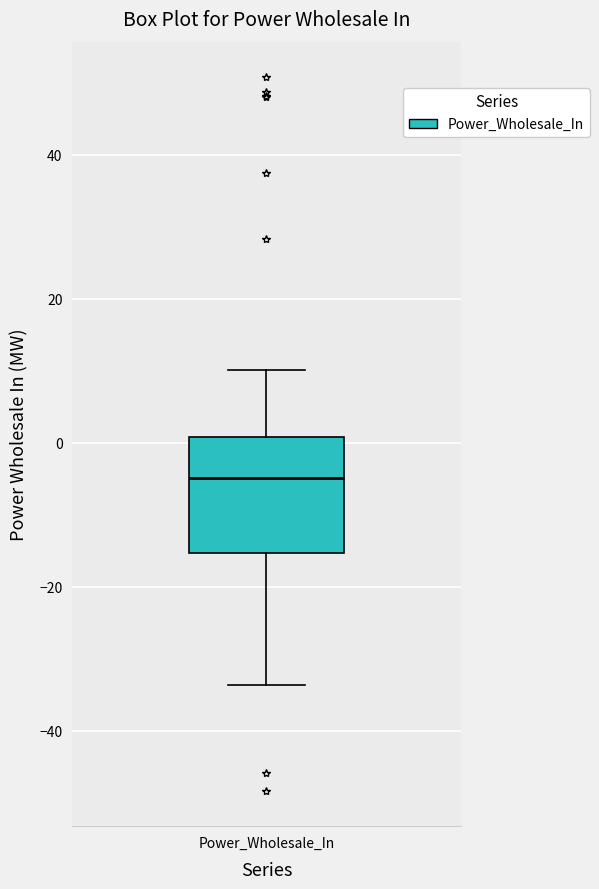

Transcribe this box plot: give where the median line is, the range the box spans, and where the two whiskers end, as read against the y-axis. The values are not printed on the chart, so give them approximately, as read against the axis.

median -4, box -16 to 0, whiskers -34 to 10